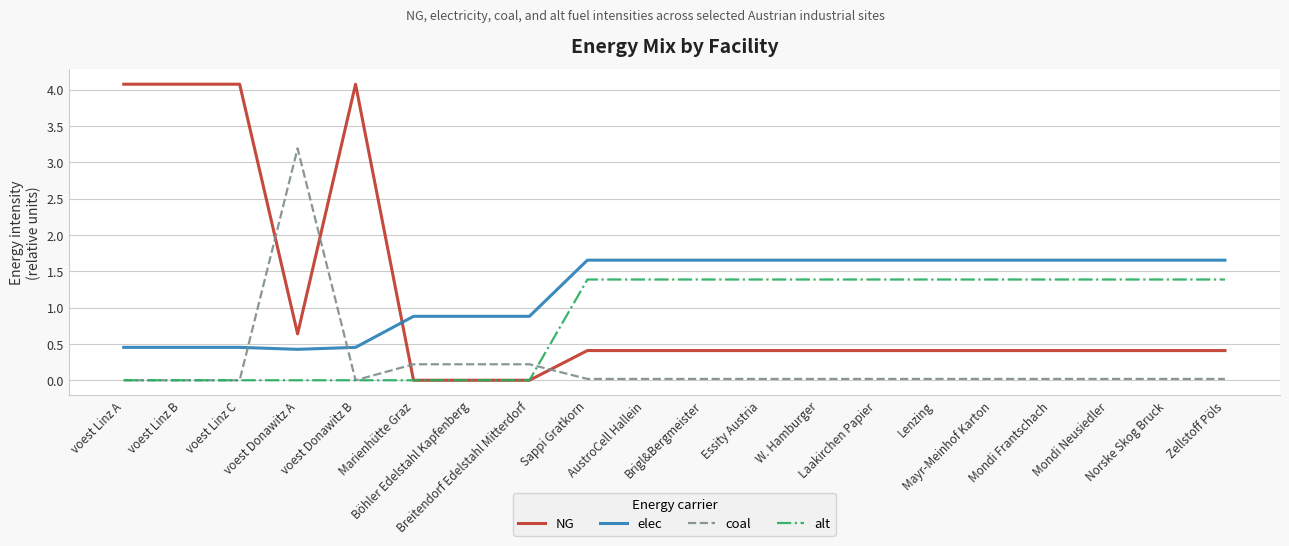

Which series has the widest spread of values?

NG